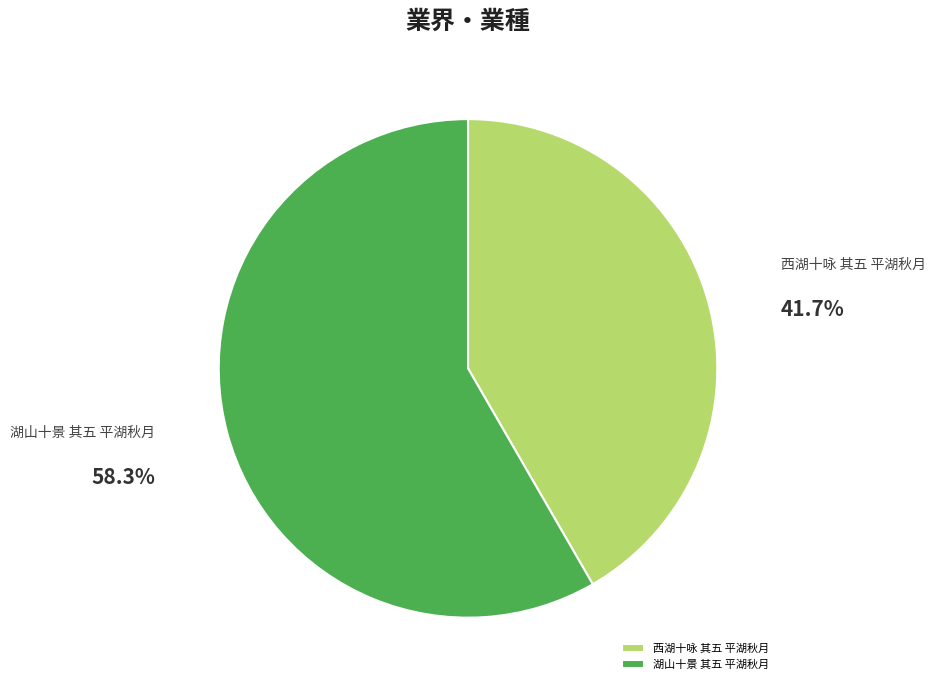

To the nearest percent, what is the difference between the 湖山十景 其五 平湖秋月 and 西湖十咏 其五 平湖秋月 slice percentages?

17%